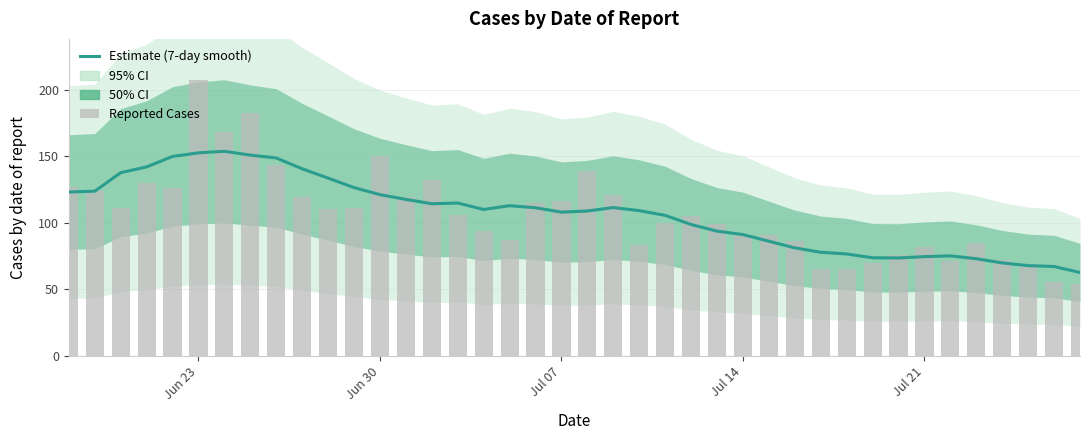

At which label does Reported Cases first exceed 106?

Jun 23